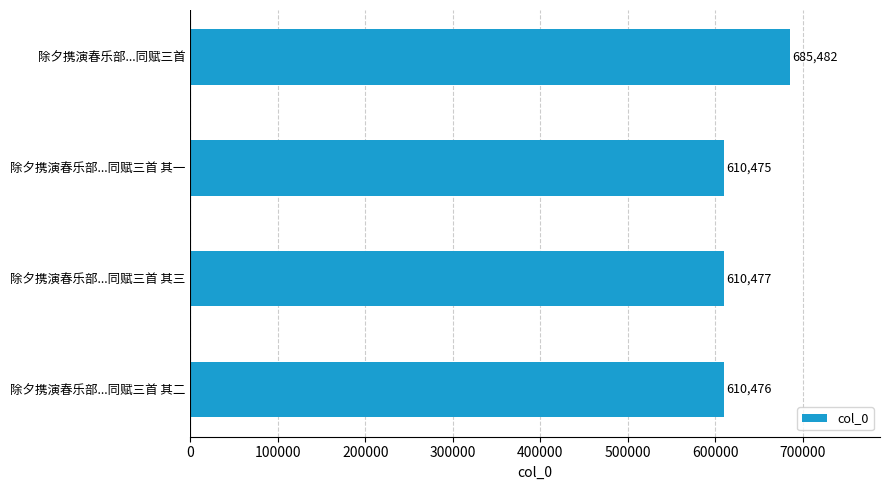

Reading top to bottom, what are all the values shown in this chart?

除夕携演春乐部...同赋三首=685482	除夕携演春乐部...同赋三首 其一=610475	除夕携演春乐部...同赋三首 其三=610477	除夕携演春乐部...同赋三首 其二=610476